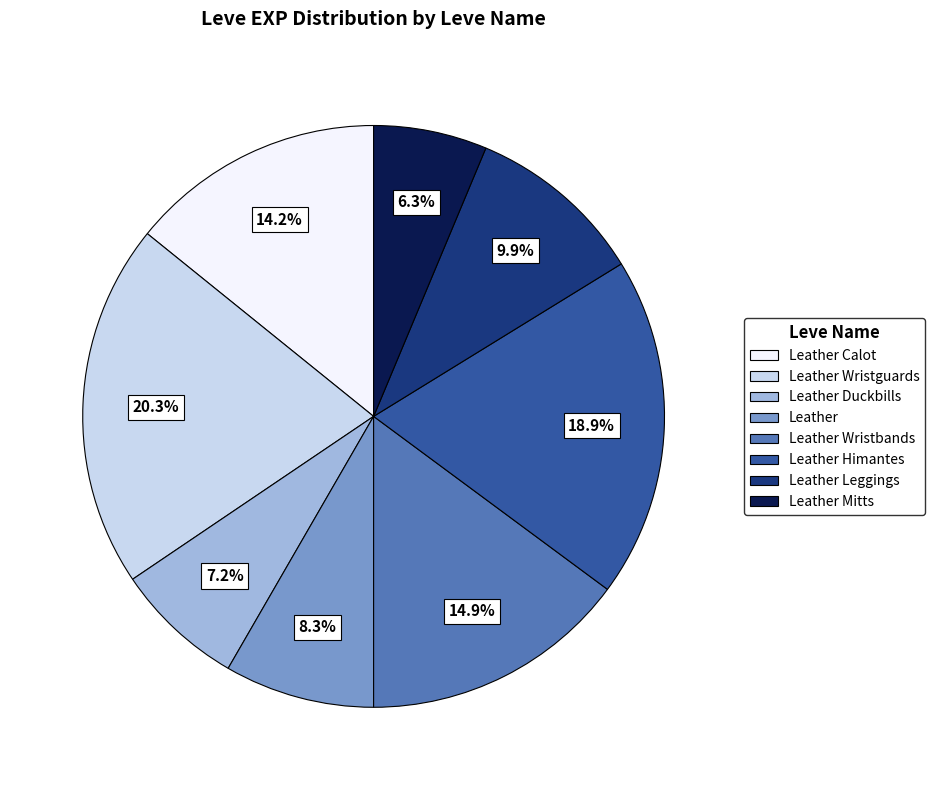

Does any single category account for the majority?

No